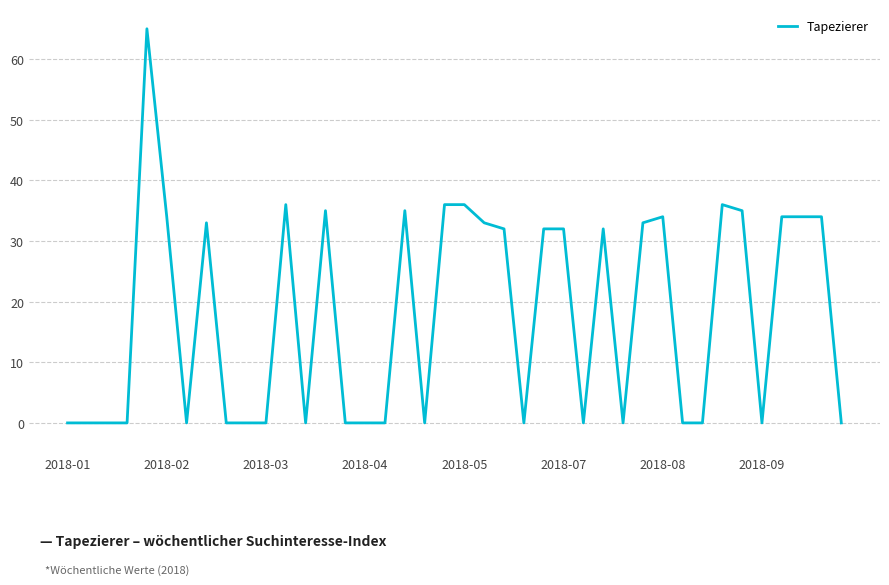

What is the maximum value shown in the chart?

65